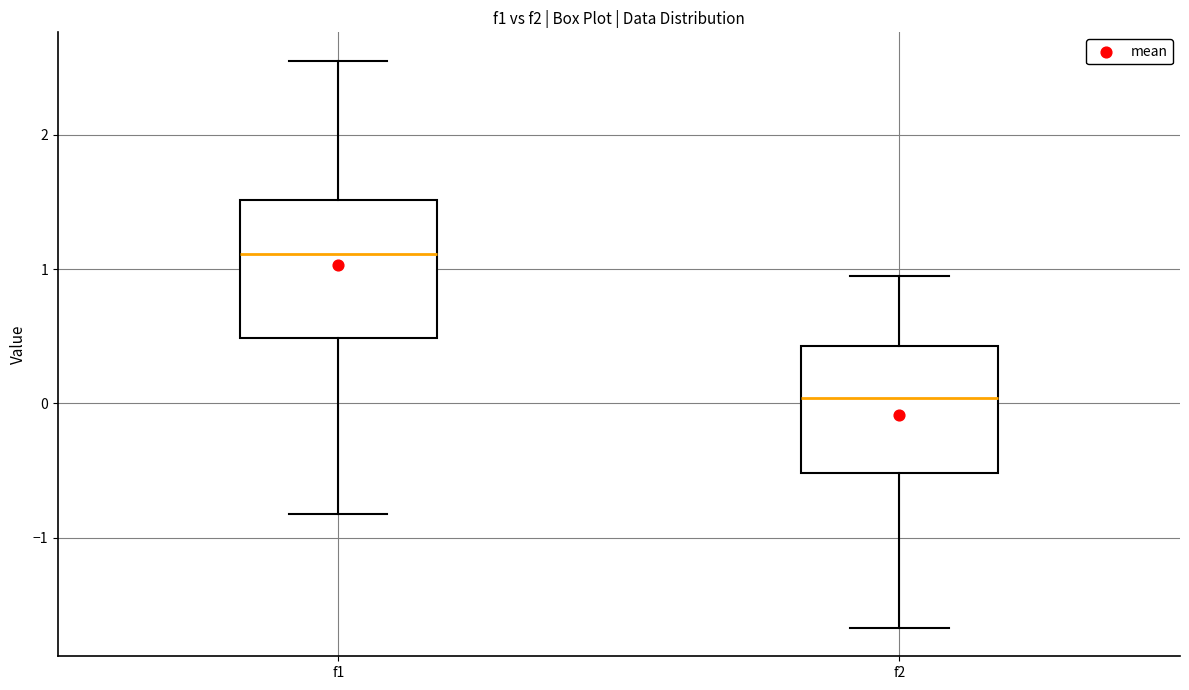

Where does the median line of the box for f1 sit on the y-axis? The values are not printed on the chart, so give them approximately, as read against the axis.

1.1